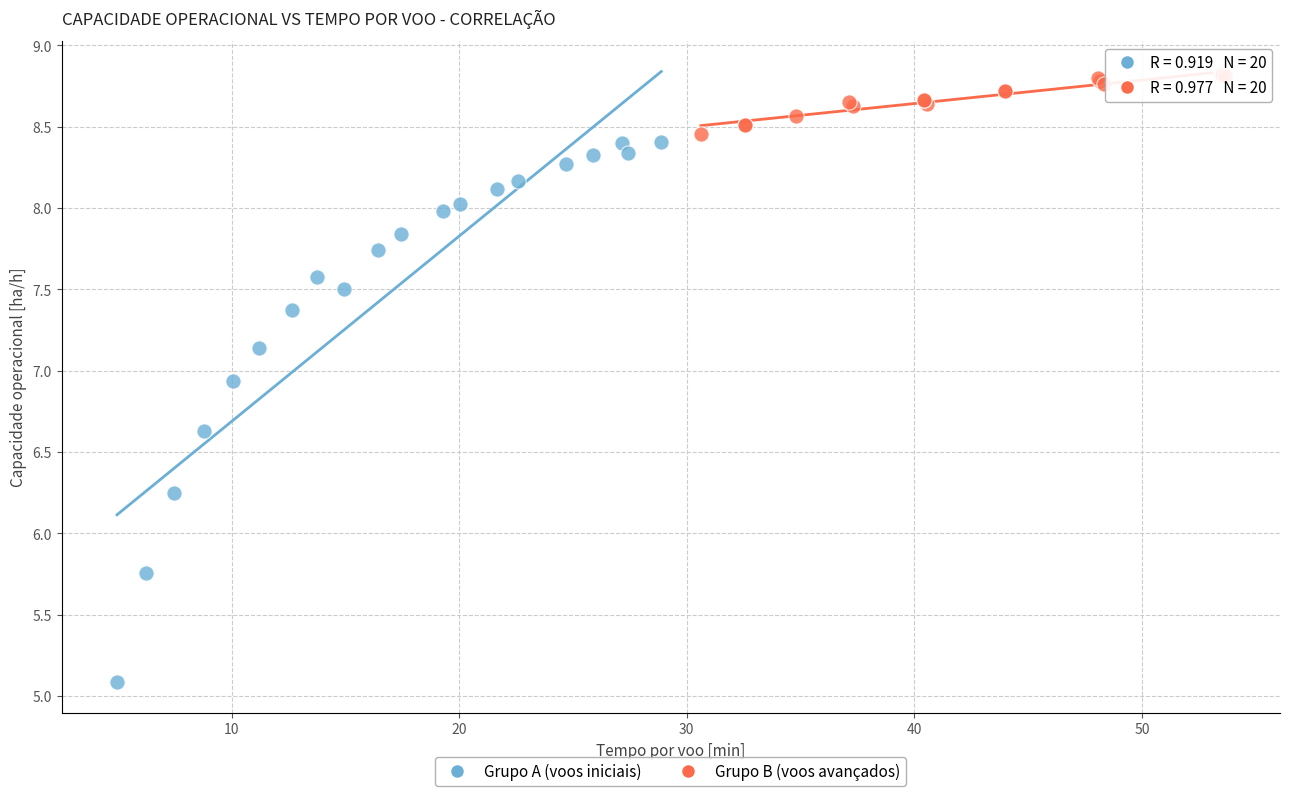

What are all the series names shown in the legend?

Grupo A (voos iniciais), Grupo B (voos avançados)